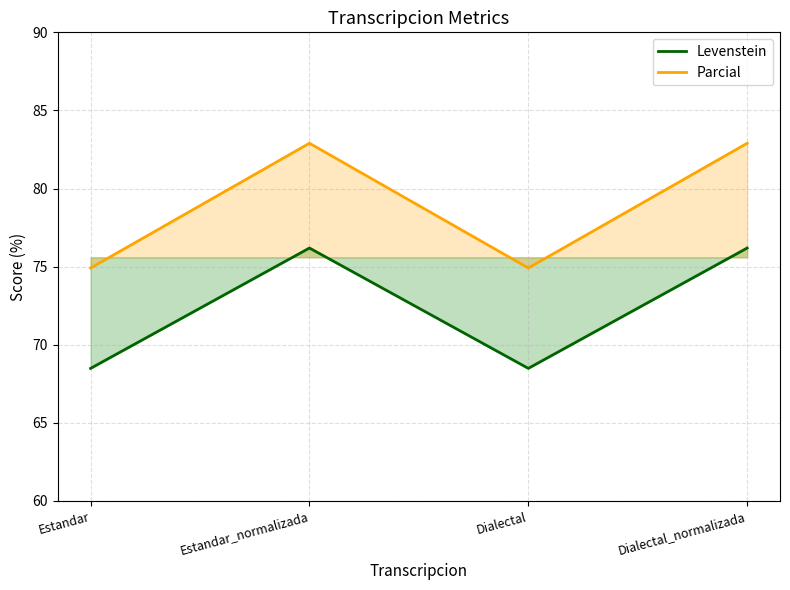

True or false: Levenstein and Parcial intersect in this chart.

False